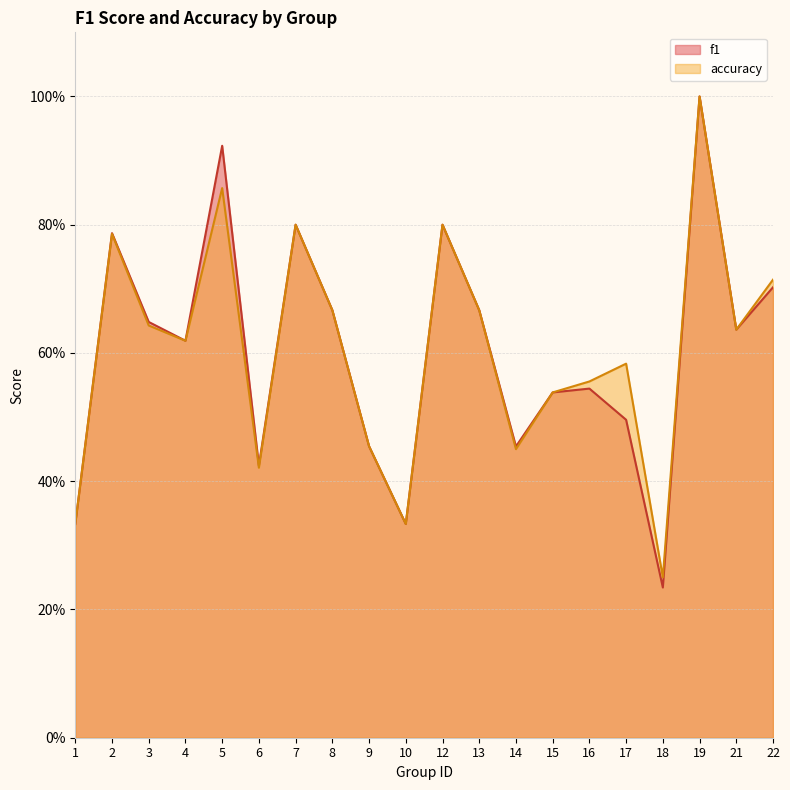

What is the value of the accuracy point at the 11th from the left?

0.8